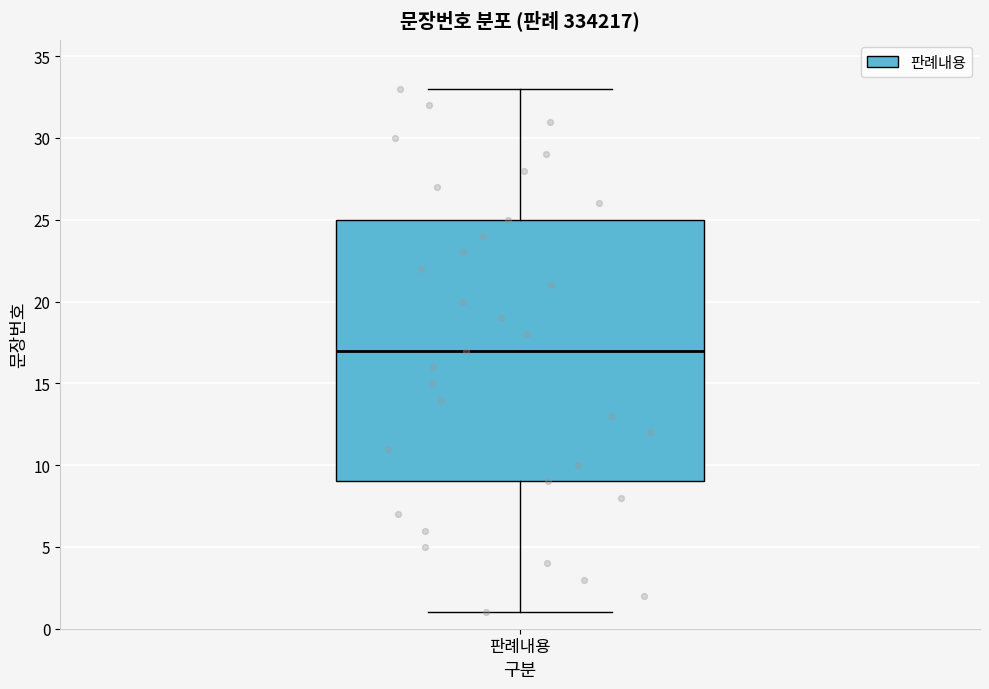

Where does the upper whisker of the box for 판례내용 end on the y-axis? The values are not printed on the chart, so give them approximately, as read against the axis.

33